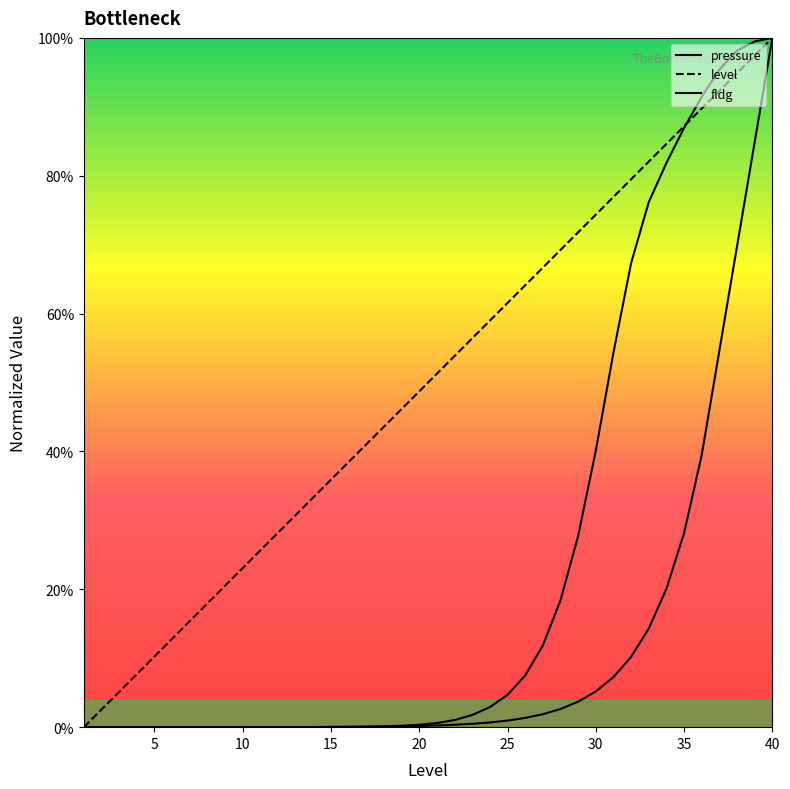

List the series in order of their overall mean, lowest first.

pressure, fldg, level